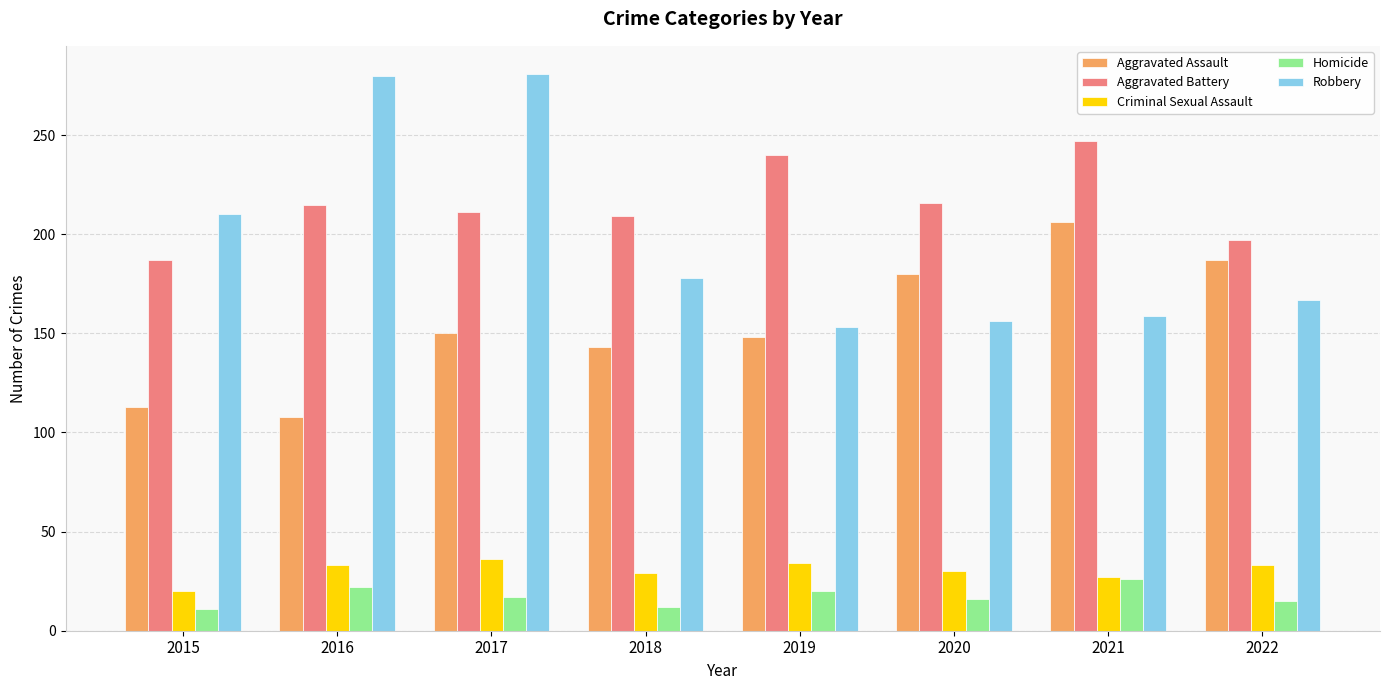

How many groups of bars are there?

8